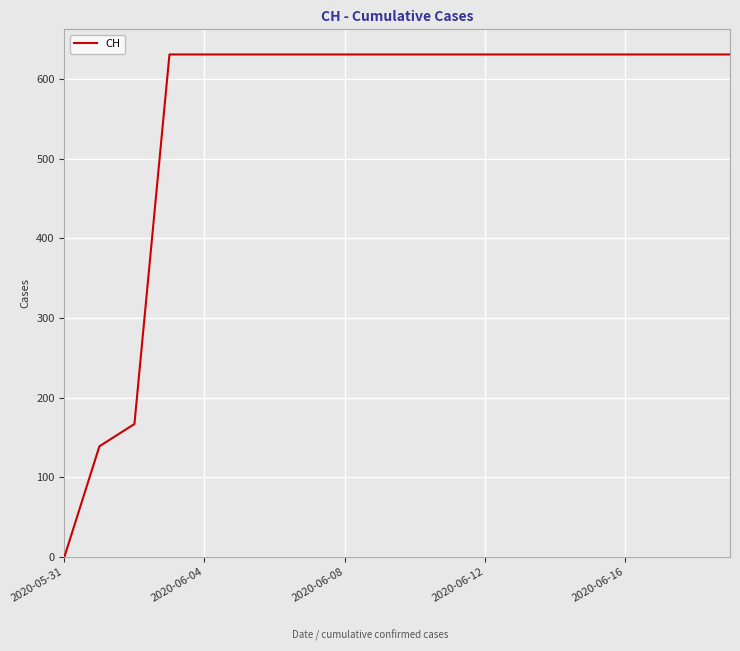

What is the maximum value shown in the chart?

631